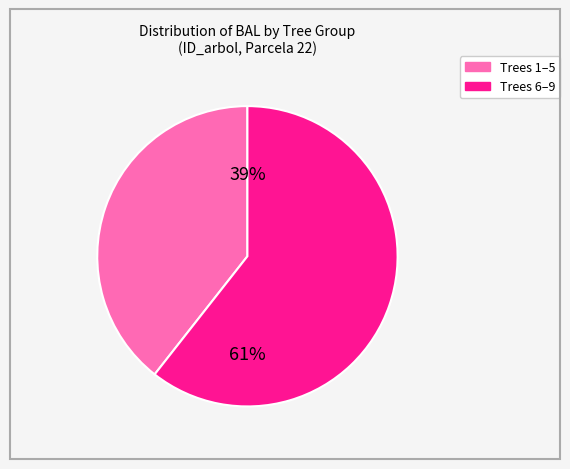

To the nearest percent, what is the average slice percentage?

50%